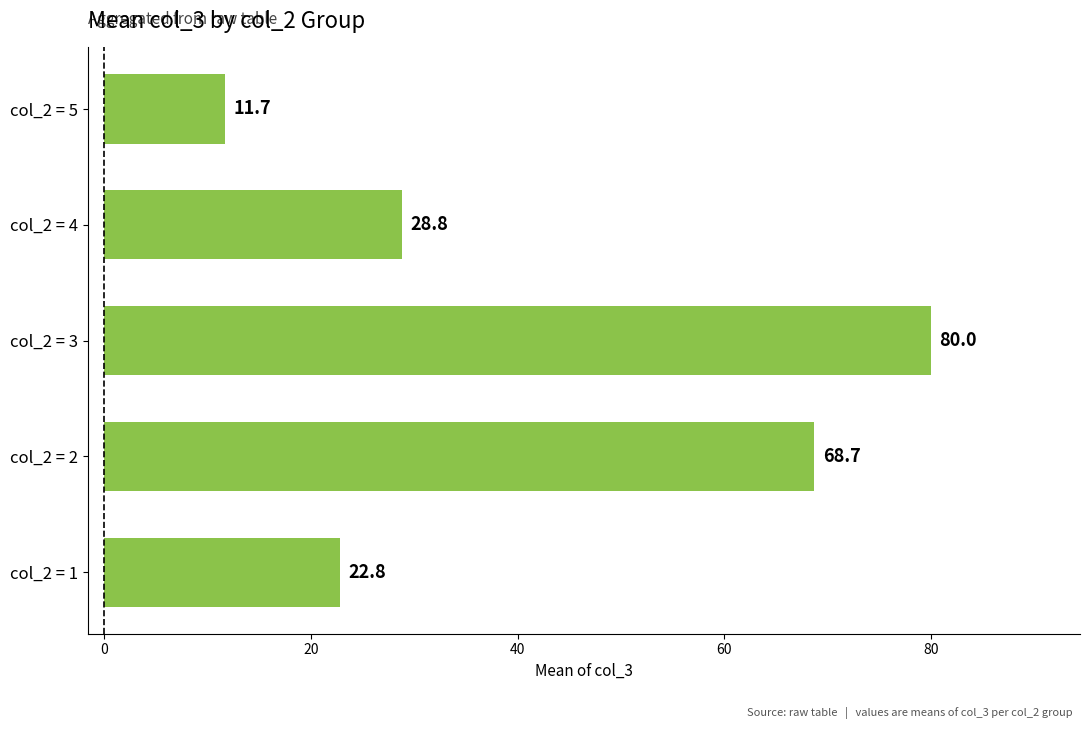

True or false: the data shows 80.0 at col_2 = 3.

True